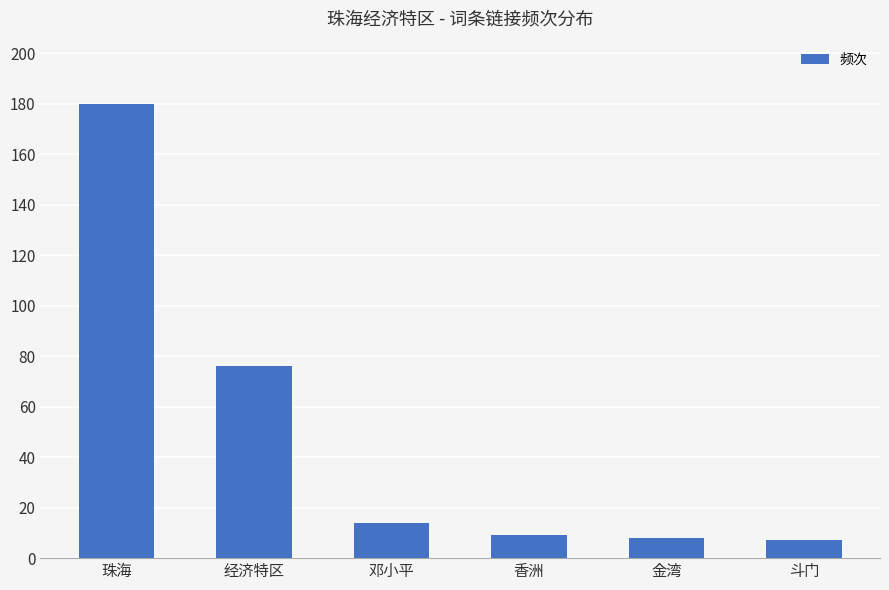

What is the smallest value displayed?

7